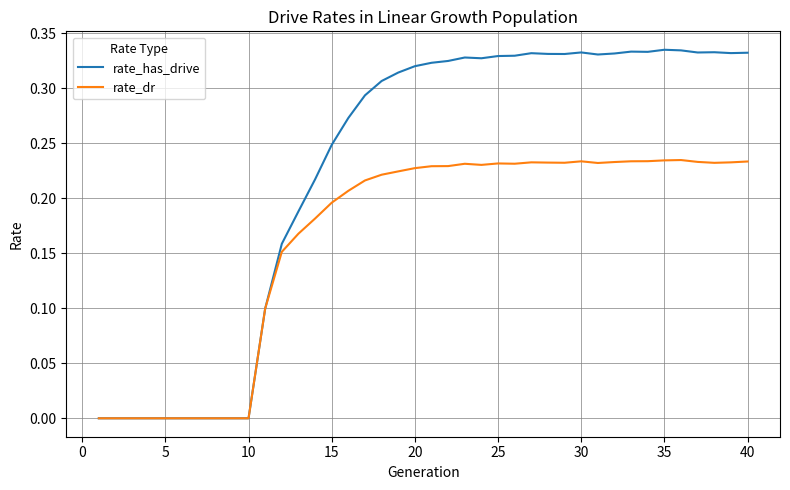

Which series has the largest total across all categories?

rate_has_drive